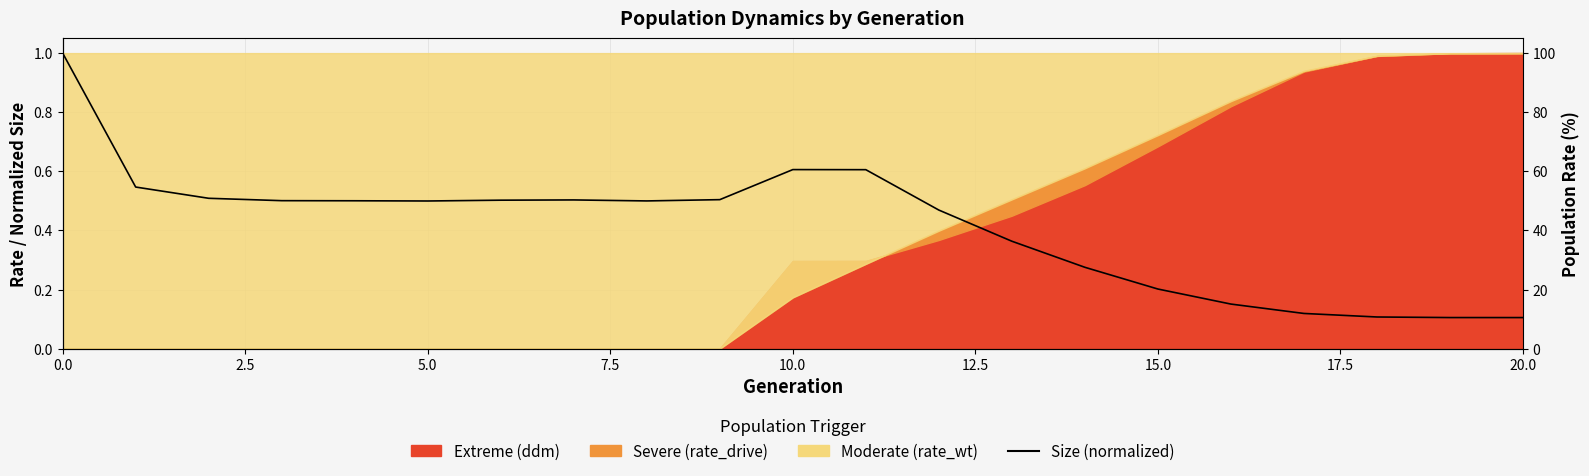

How many data points does each series have?

21